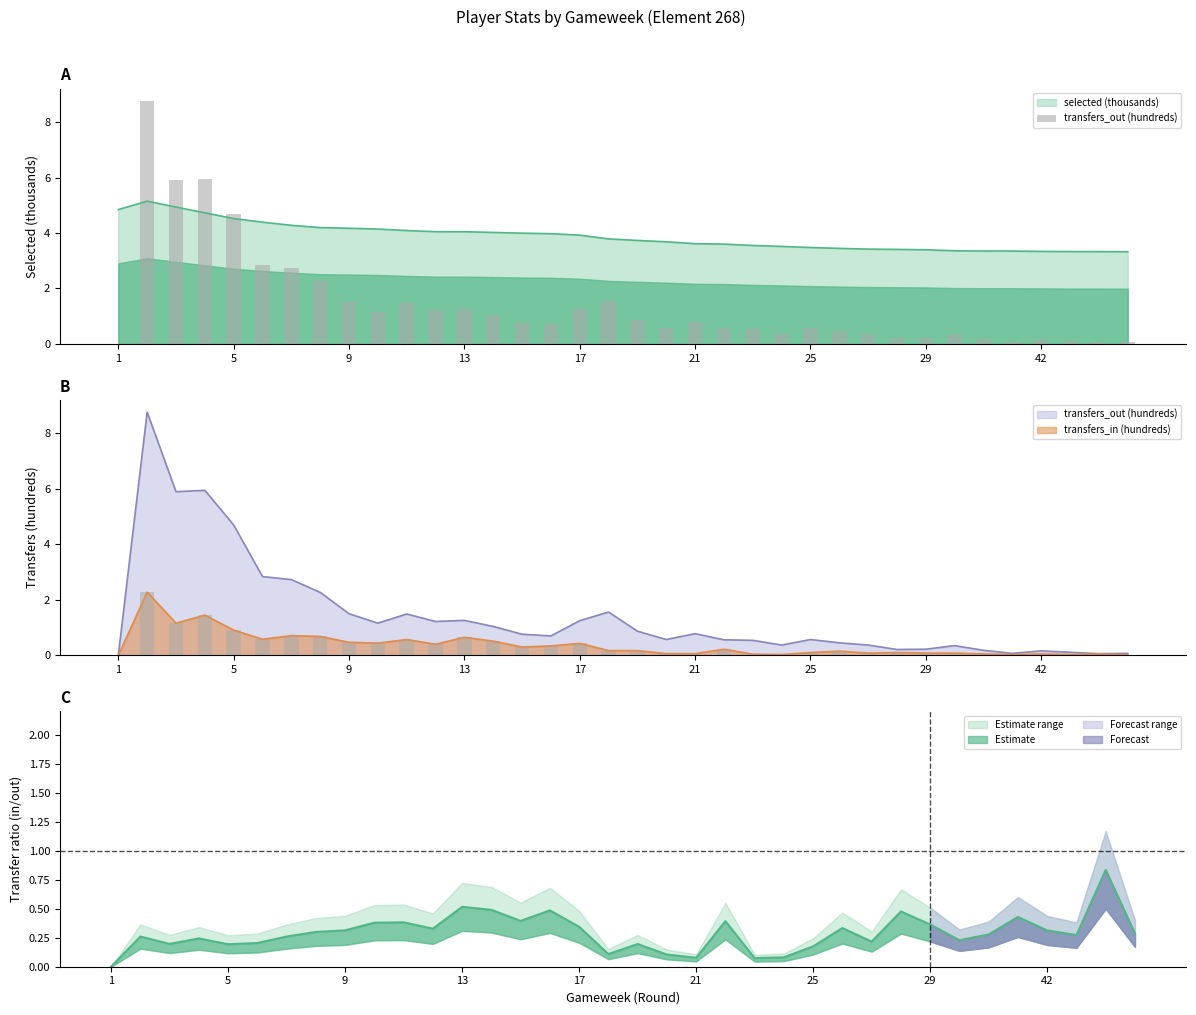

What is the difference between the second highest and second lowest values?

5.9